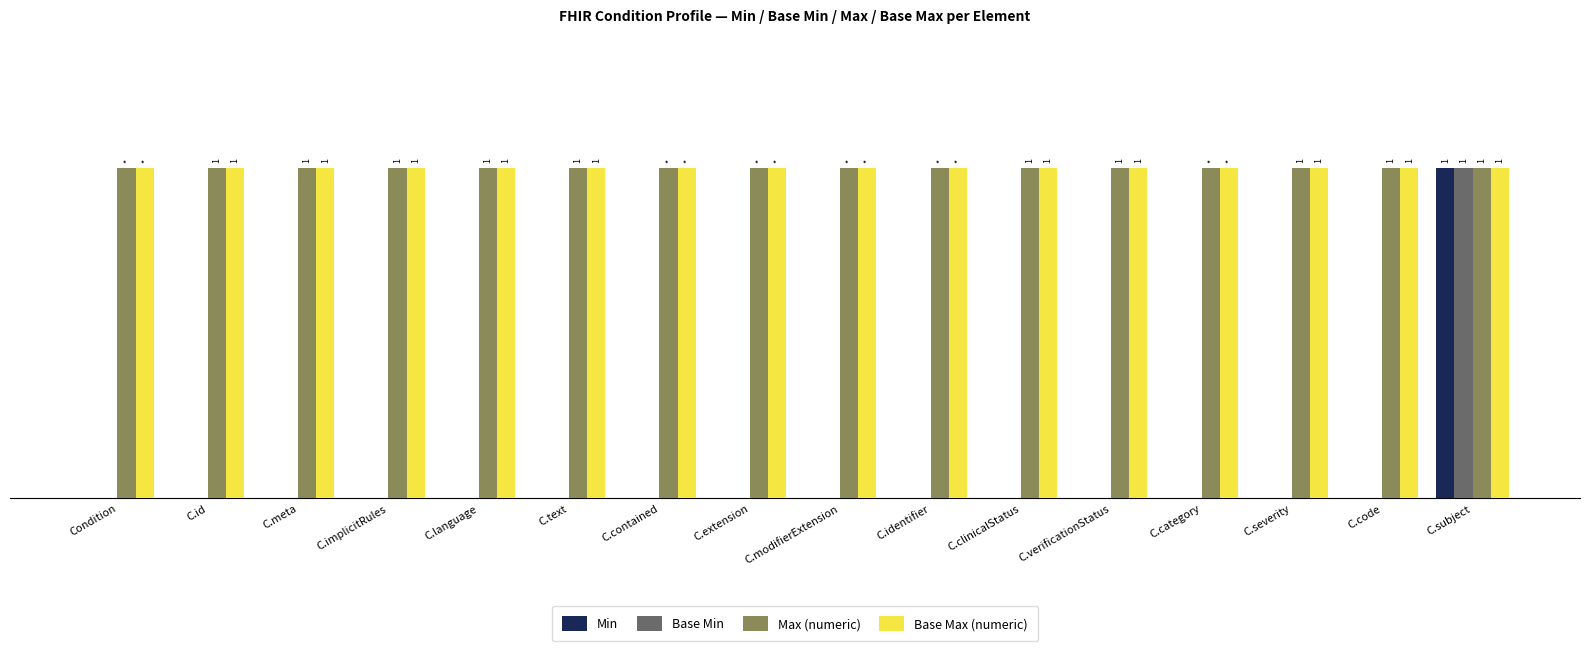

True or false: Base Max (numeric) has a value of 1 at C.id.

True